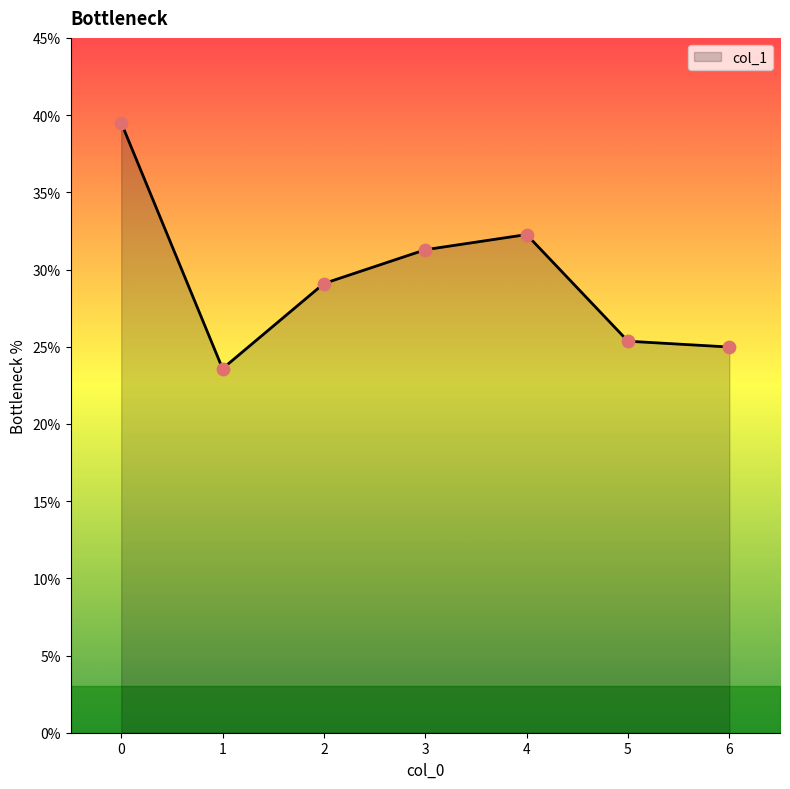

Between 3 and 2, which is larger?

3